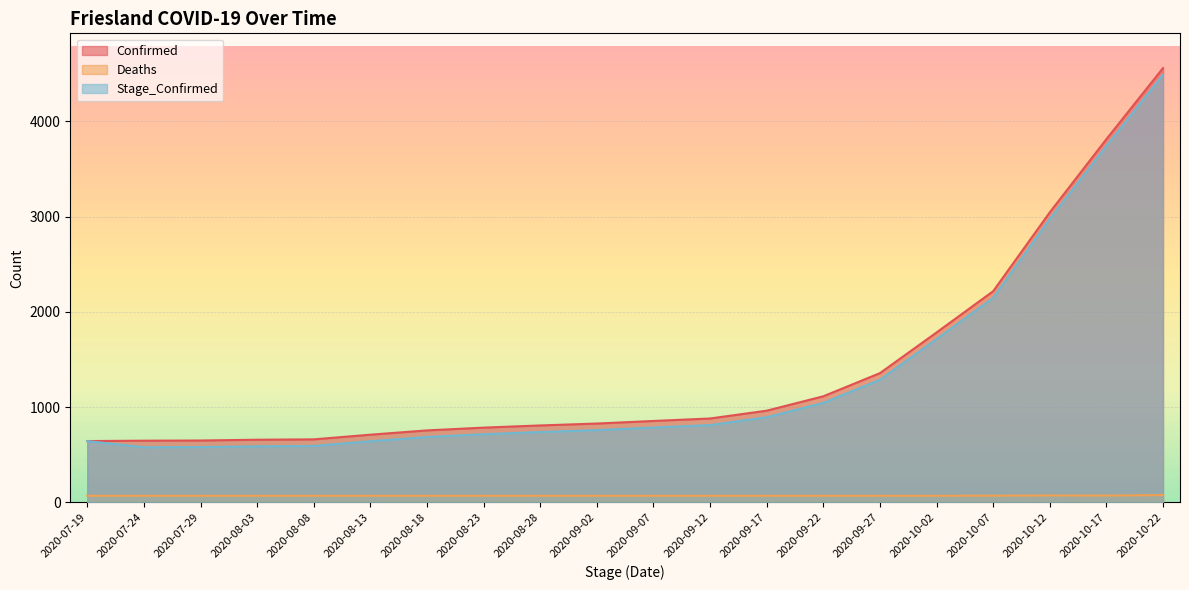

True or false: Confirmed has a value of 1051 at 2020-08-13.

False